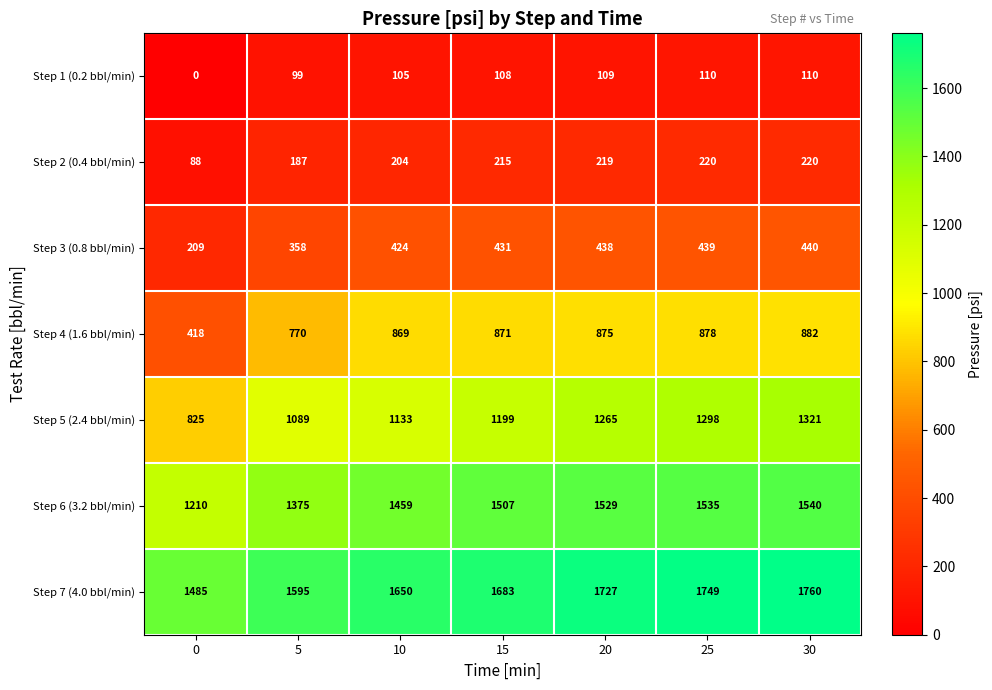

What is the difference between the maximum and second lowest values in the Step 7 (4.0 bbl/min) series?

165